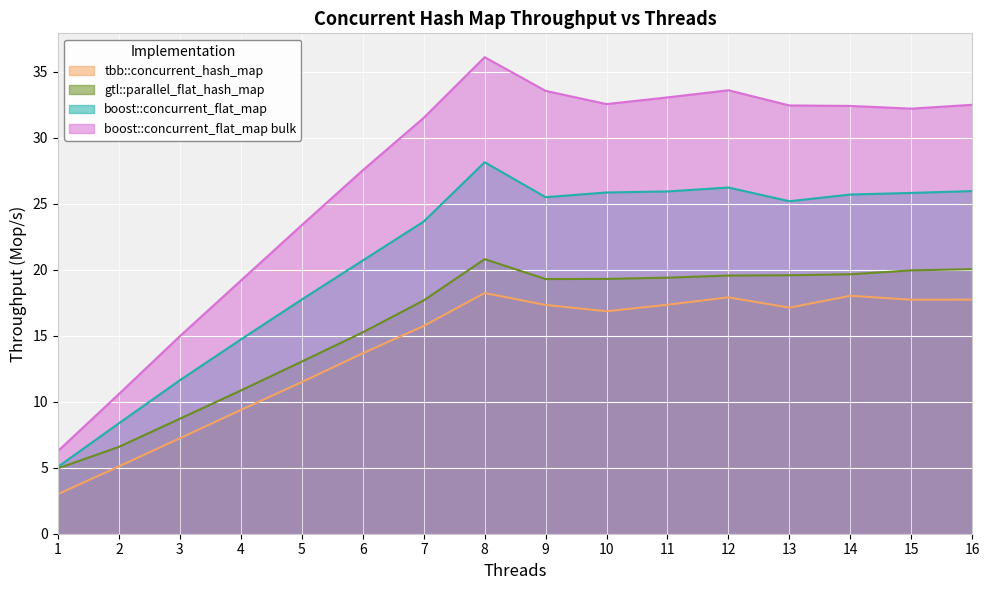

How many data points in gtl::parallel_flat_hash_map are less than 19?

7